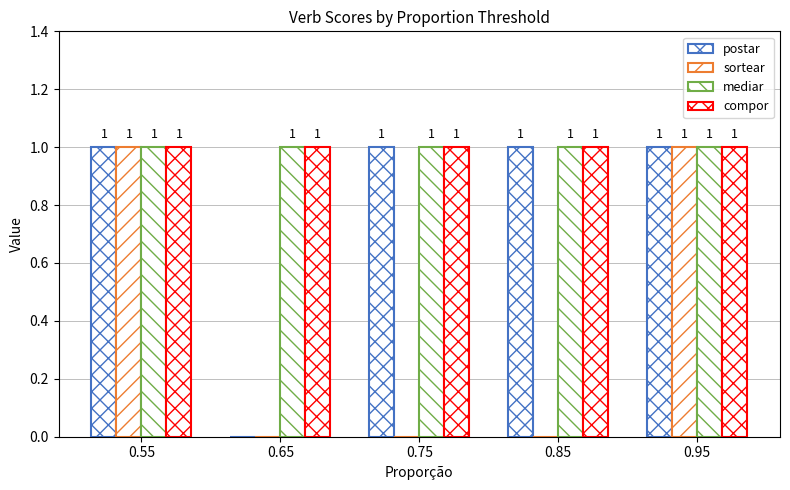

How many groups of bars are there?

5